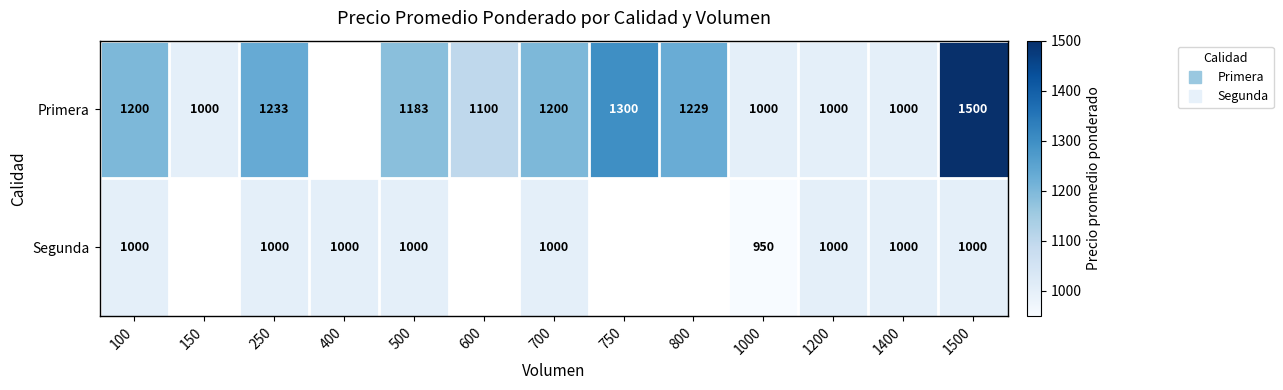

How many distinct data groups are displayed?

2